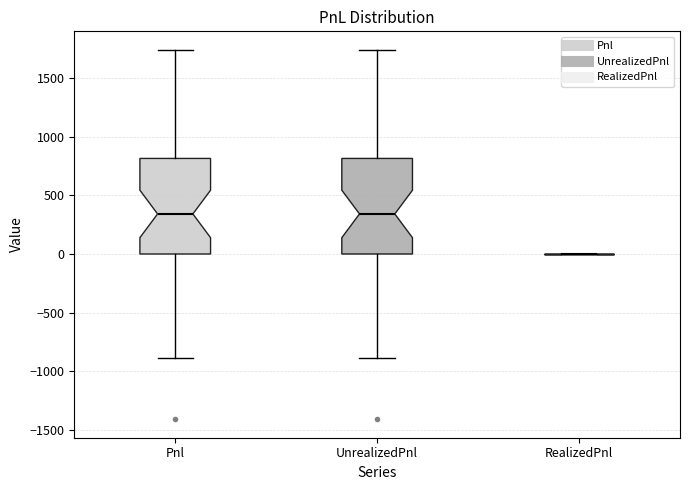

Reading left to right, transcribe this box plot: for each box, give where its median line is, the range the box spans, and where its two whiskers end, as read against the y-axis. The values are not printed on the chart, so give them approximately, as read against the axis.

Pnl: median 350, box 0 to 800, whiskers -900 to 1750
UnrealizedPnl: median 350, box 0 to 800, whiskers -900 to 1750
RealizedPnl: box collapsed to a line at 0, whiskers 0 to 0